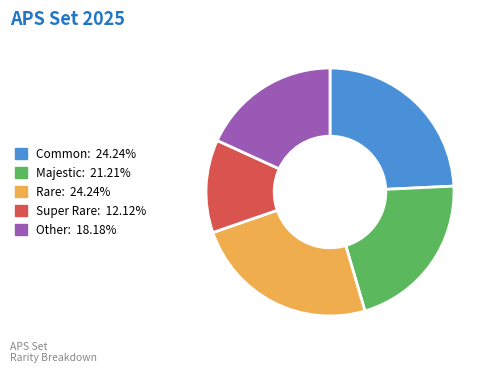

Do Common and Other together represent more than half of the pie?

No